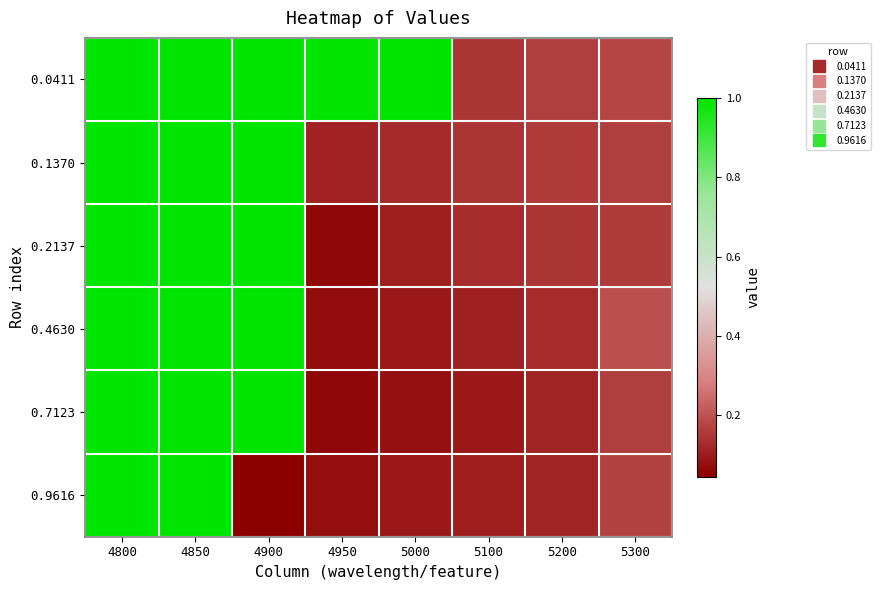

Which series changed the most between 4850 and 4900?

0.9616